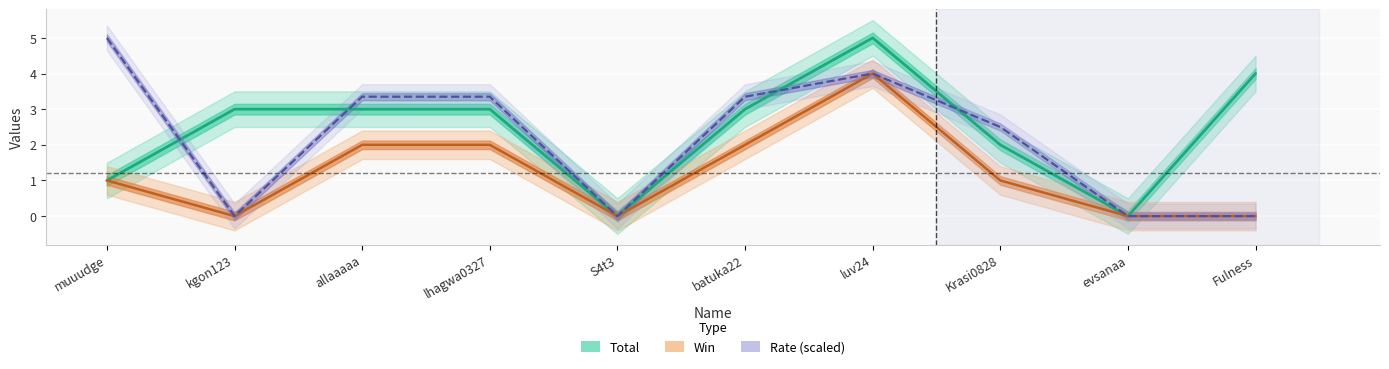

The Rate series shows -2.4 at S4t3. True or false?

False